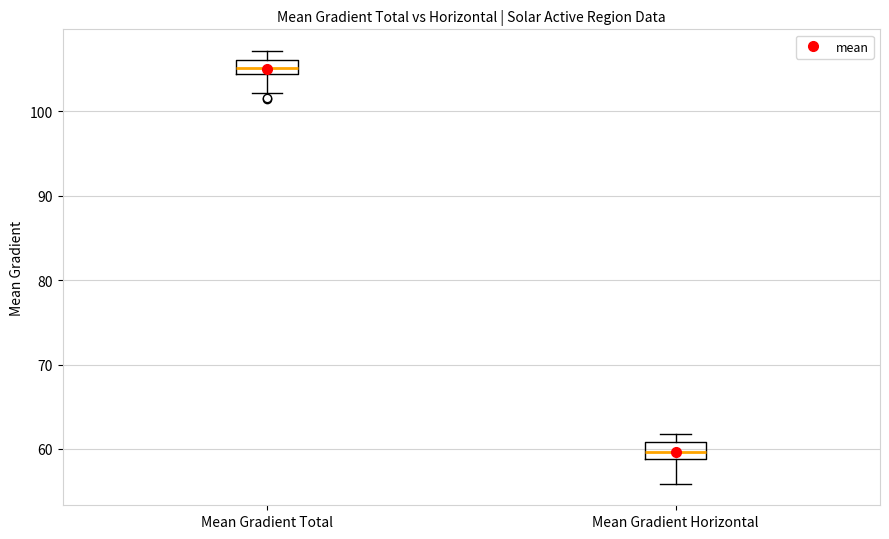

Reading left to right, read every box against the y-axis: the position of its median line, the range the box covers, and the ends of its whiskers. The values are not printed on the chart, so give them approximately, as read against the axis.

Mean Gradient Total: median 105, box 104 to 106, whiskers 102 to 107
Mean Gradient Horizontal: median 60, box 59 to 61, whiskers 56 to 62